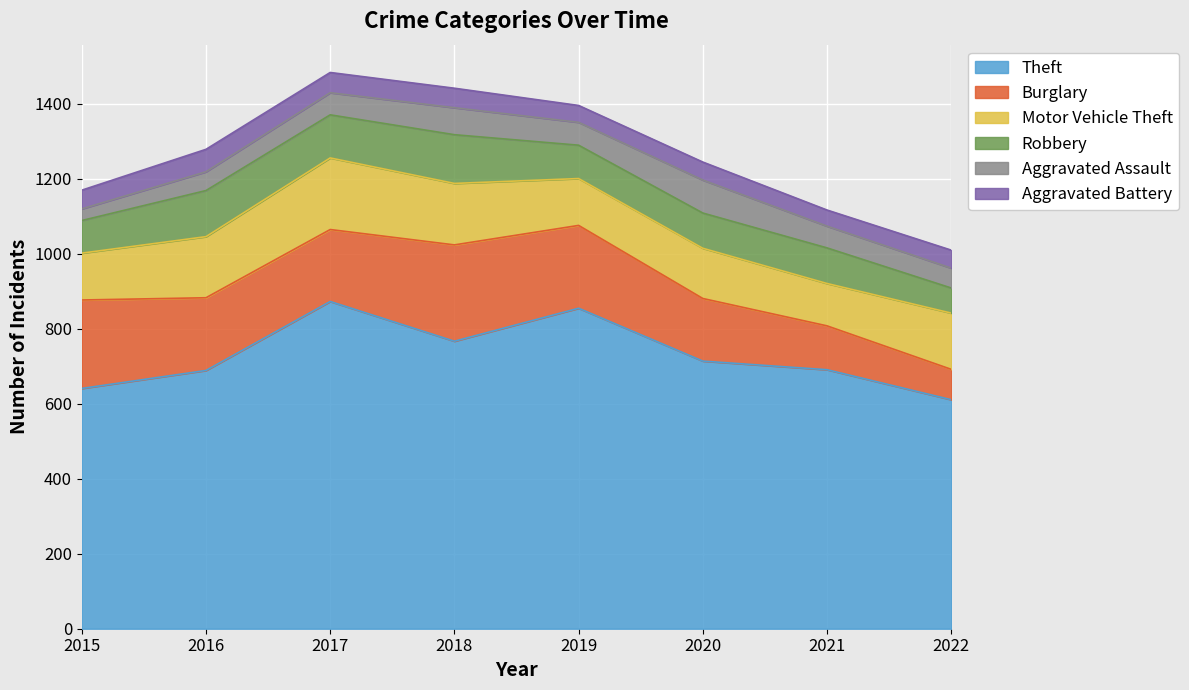

Is the value of Motor Vehicle Theft at 2017 greater than the value of Robbery at 2020?

Yes